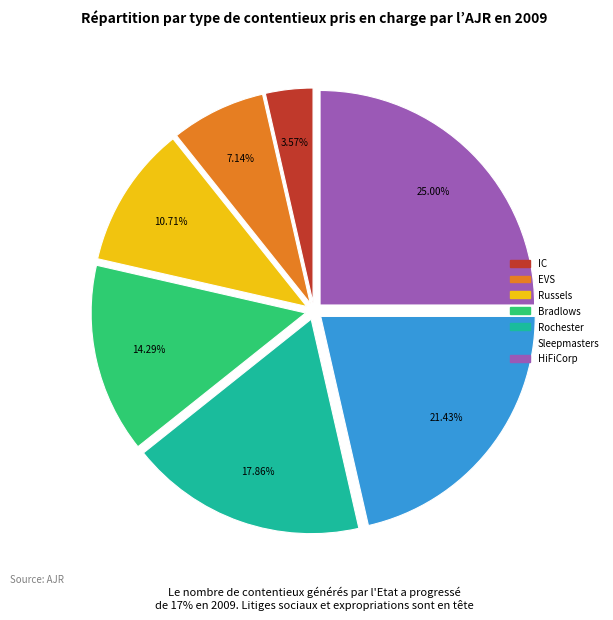

Combined, do HiFiCorp and Rochester account for over 50%?

No